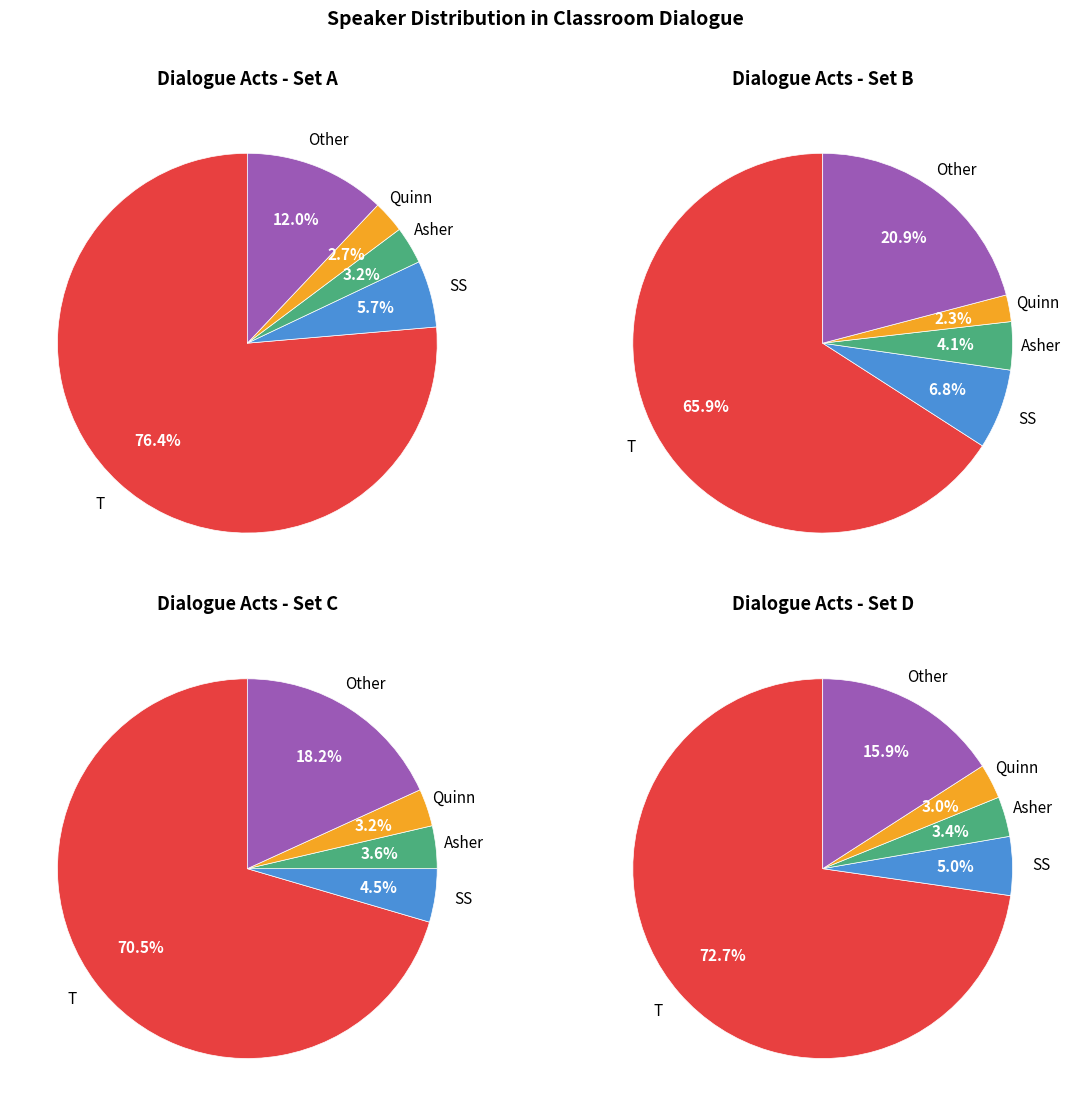

To the nearest percent, what is the difference between the largest and smallest slice percentages?

74%